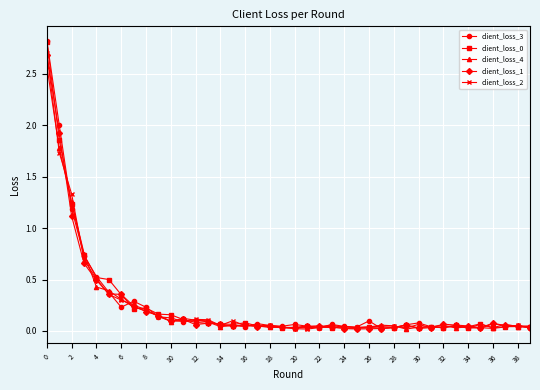

True or false: client_loss_1 and client_loss_2 cross at least once.

True